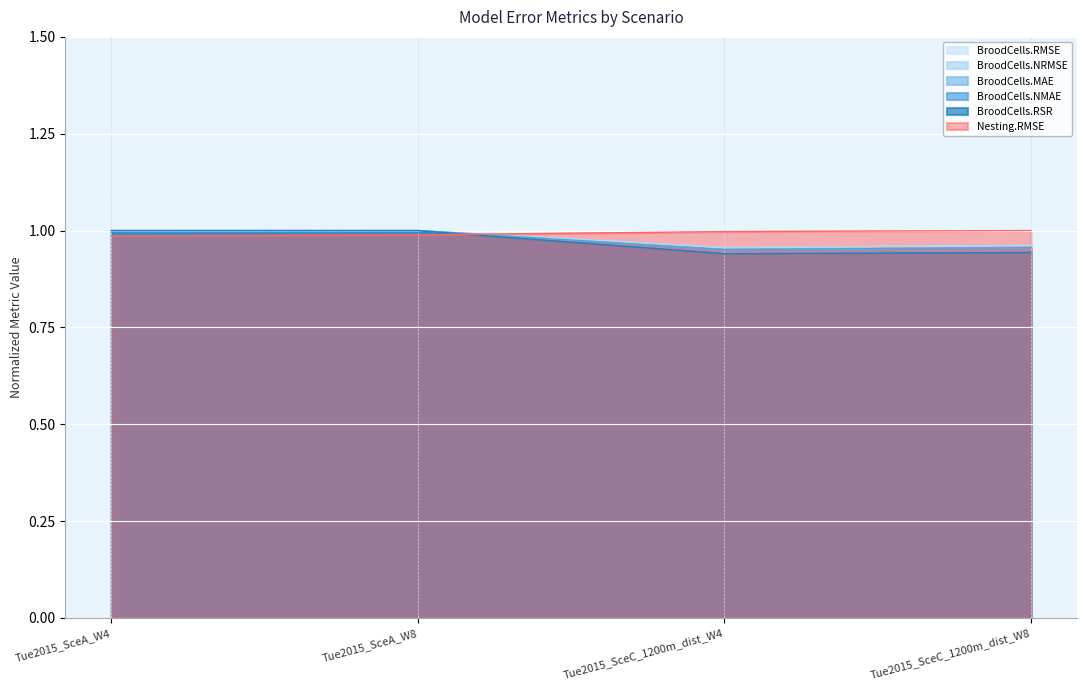

Reading left to right, what are all the values shown in this chart?

BroodCells.RMSE: 1.0	1.0	1.0	1.0
BroodCells.NRMSE: 1.0	1.0	1.0	1.0
BroodCells.MAE: 1.0	1.0	1.0	1.0
BroodCells.NMAE: 1.0	1.0	1.0	1.0
BroodCells.RSR: 1.0	1.0	0.9	0.9
Nesting.RMSE: 1.0	1.0	1.0	1.0